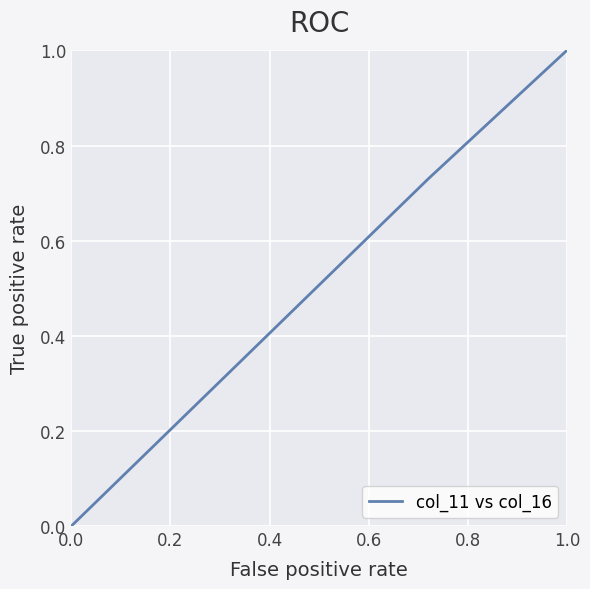

What is the average value?

0.3